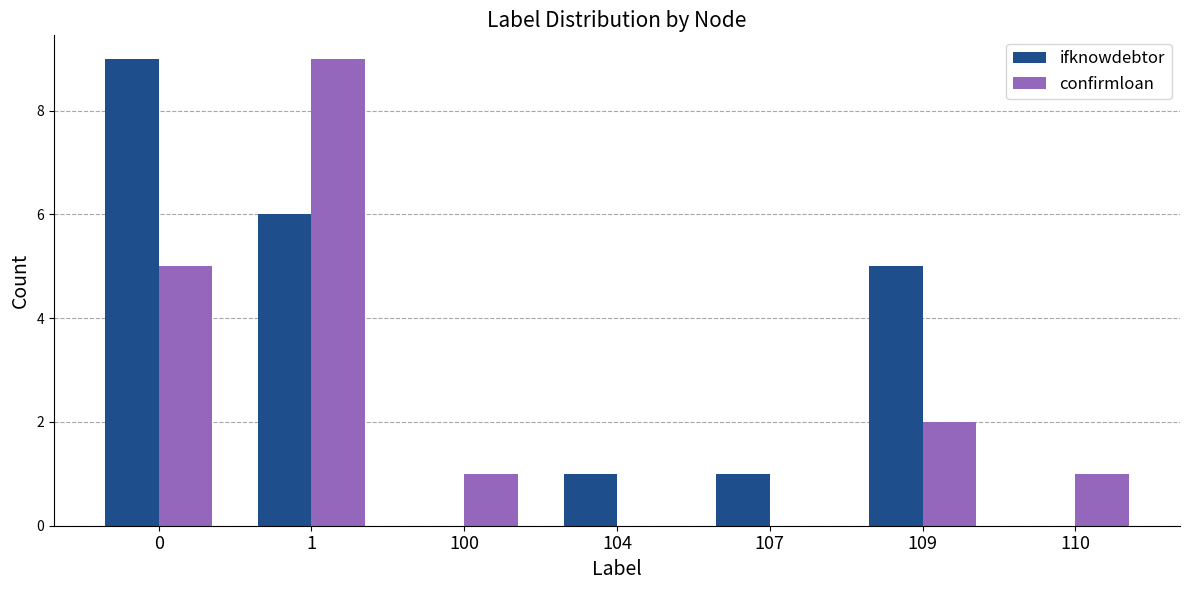

Where is ifknowdebtor nearest to the value 4?

109